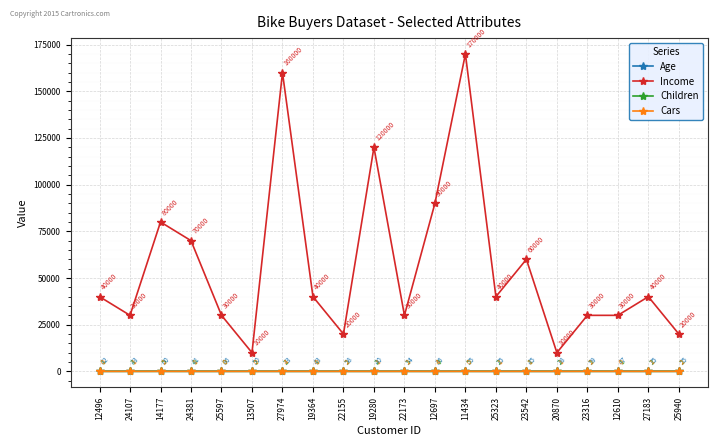

What is the difference between the maximum and minimum values in the Age series?

27